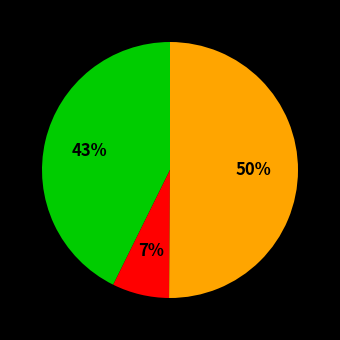

To the nearest percent, what is the average slice percentage?

33%